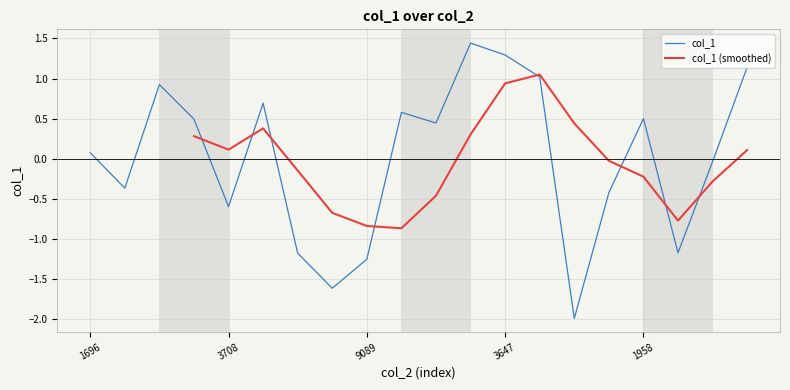

What is the value of the 13th point from the left?

1.3